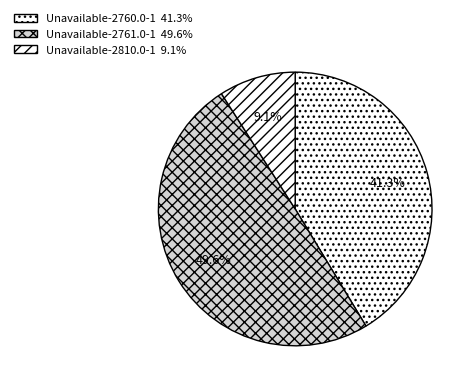

To the nearest percent, what percentage of the pie is Unavailable-2810.0-1?

9%